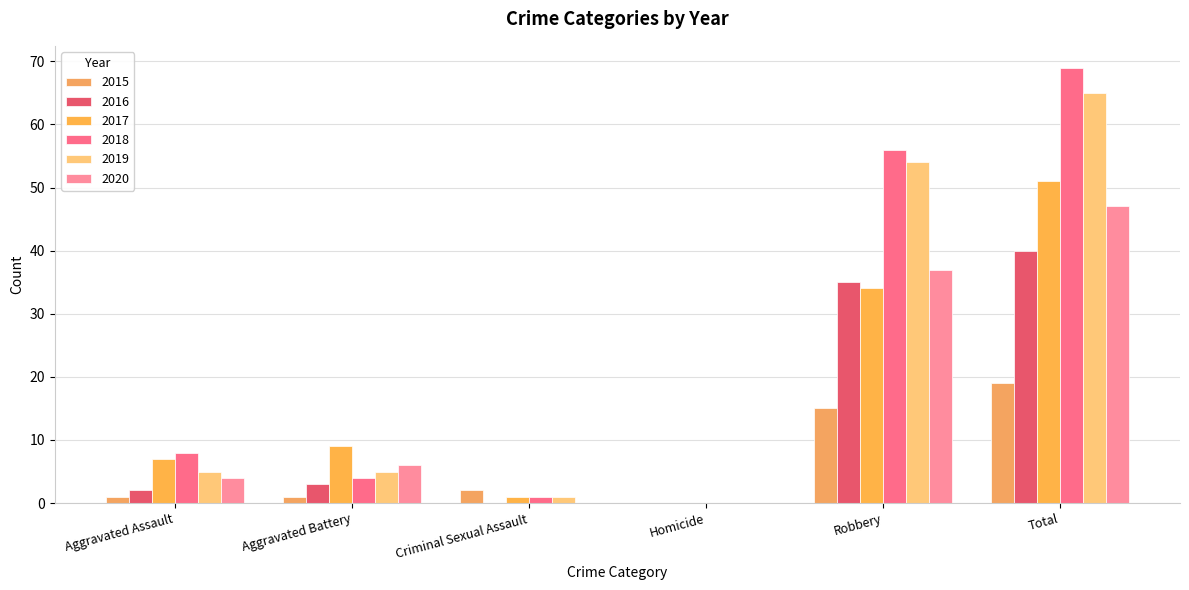

At which category is the sum across all series the highest?

Total